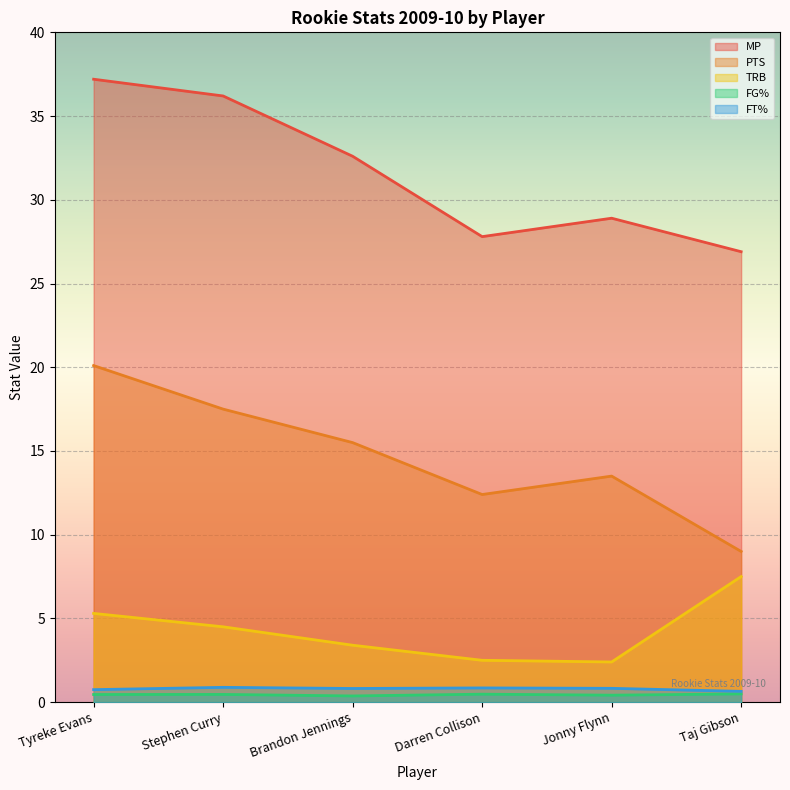

True or false: TRB has more than 1 points higher than both neighbors.

False